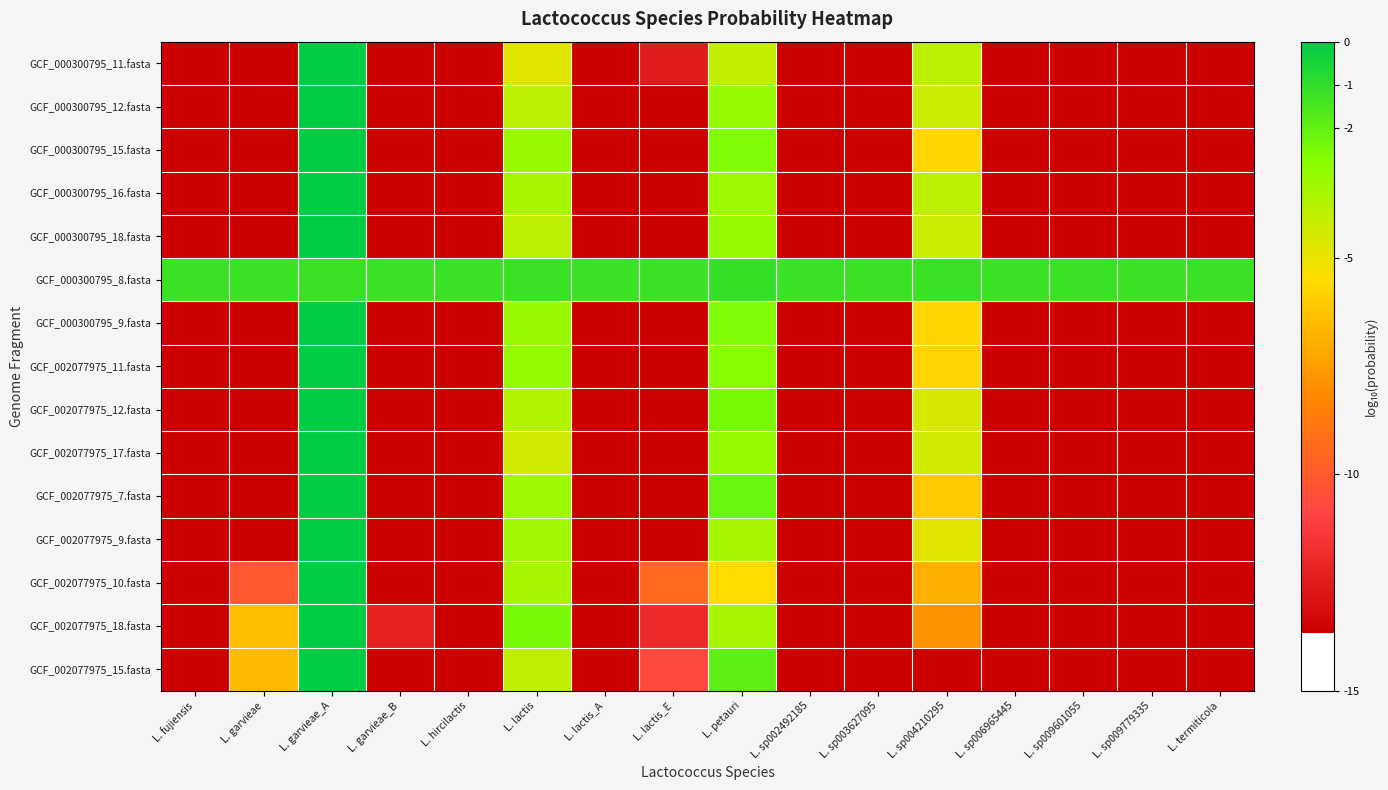

Between L. lactis and L. sp004210295, which is larger?

L. sp004210295